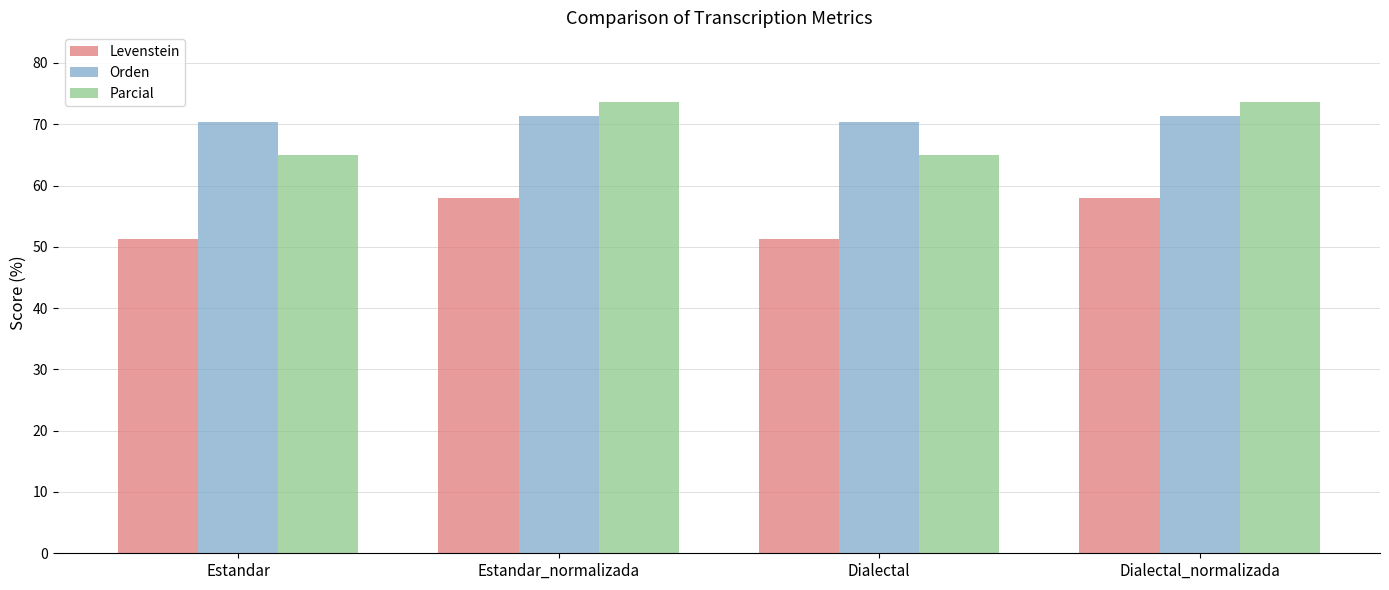

Reading left to right, transcribe all the data shown in this chart.

Levenstein: 51.2	57.9	51.2	57.9
Orden: 70.4	71.4	70.4	71.4
Parcial: 64.9	73.7	64.9	73.7